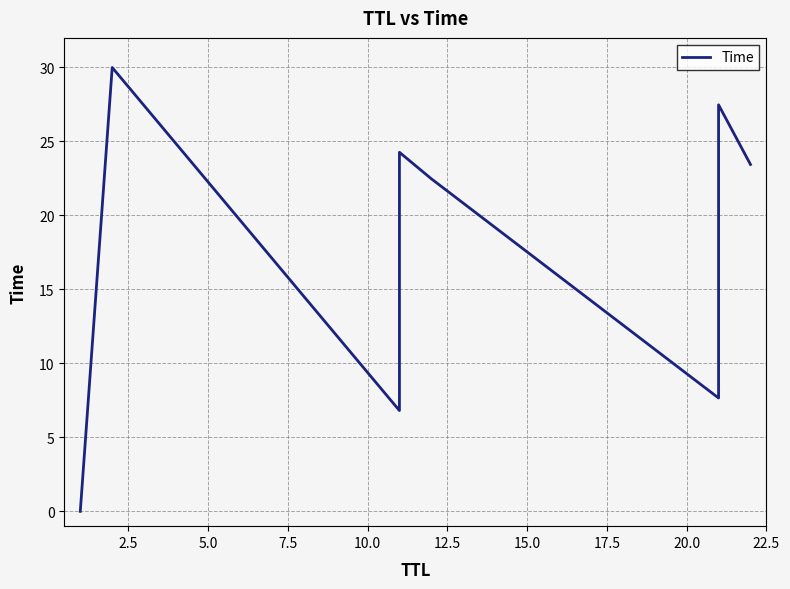

What is the average value?

15.8